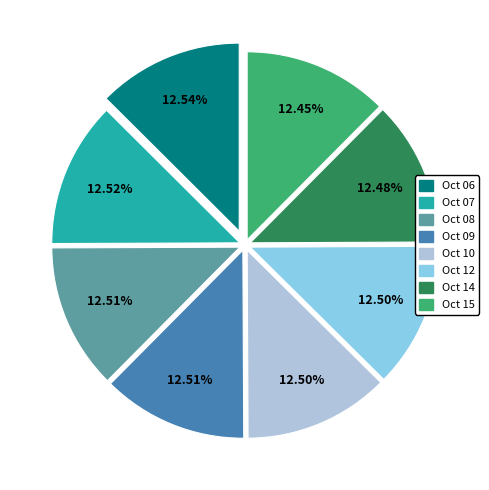

How many segments does this pie chart have?

8